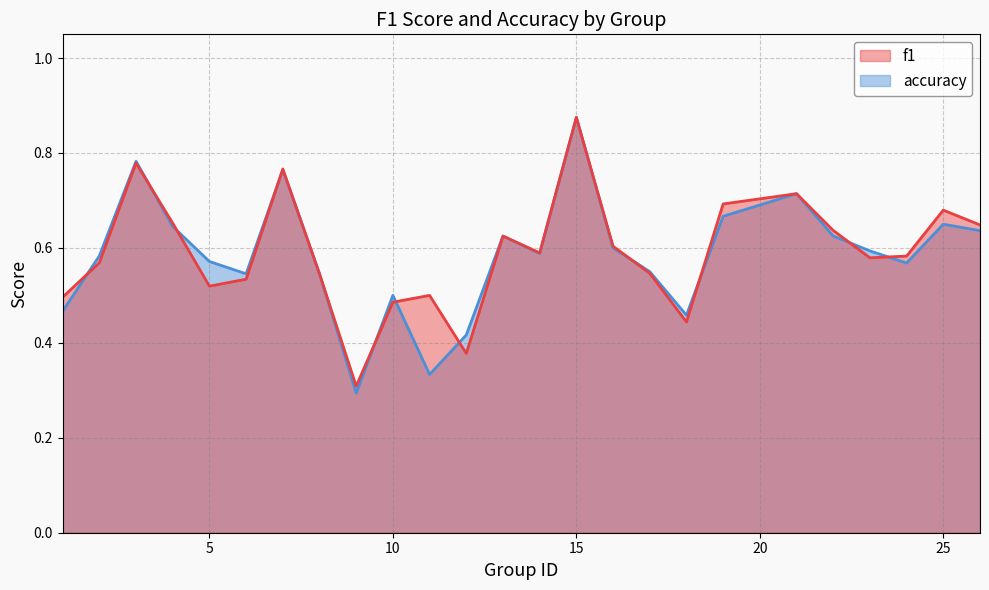

In f1, how many points are lower than both neighbors (excluding endpoints)?

6